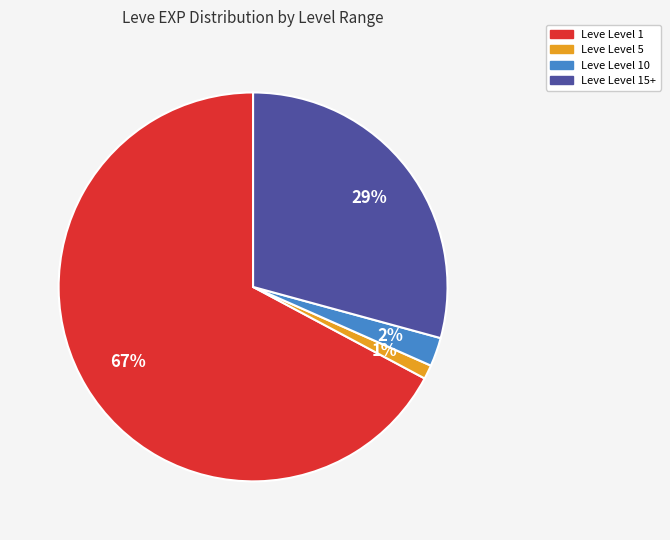

Is there a majority slice in this chart?

Yes